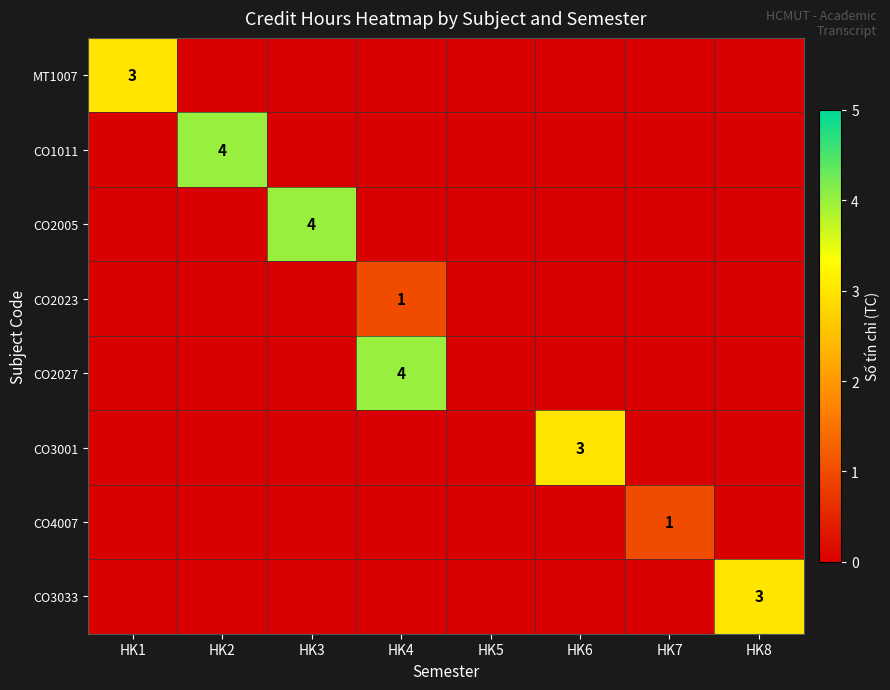

The MT1007 series shows 5 at HK1. True or false?

False